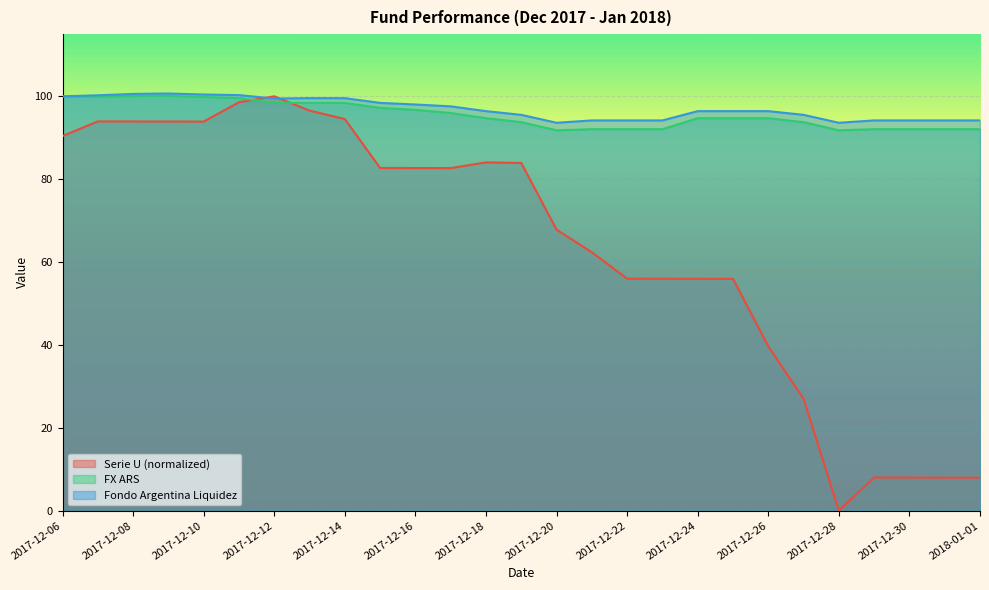

What is the sum of the FX ARS values at 2017-12-25 and 2017-12-26?

189.4